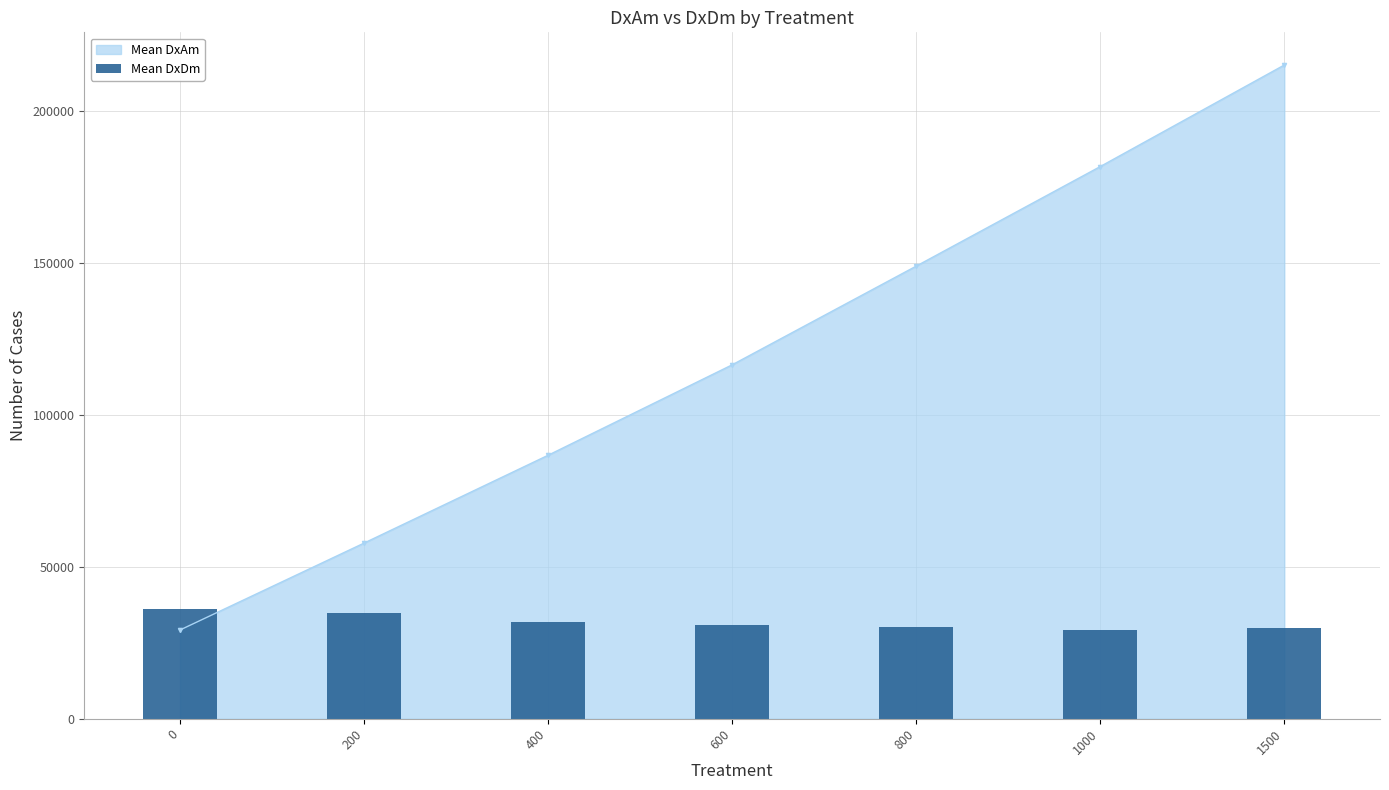

What is the minimum value for Mean DxAm?

29217.7